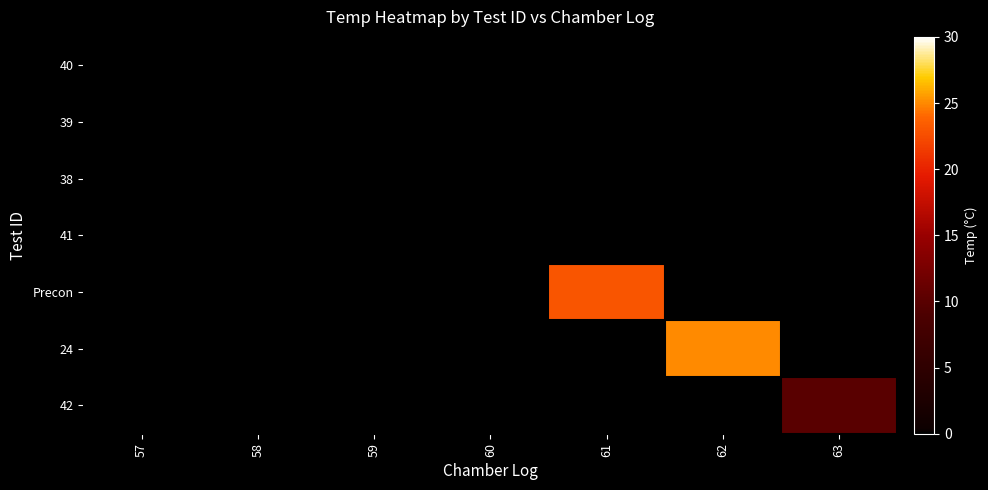

Reading left to right, extract all data points from this chart.

40: 57=0	58=0	59=0	60=0	61=0	62=0	63=0
39: 57=0	58=0	59=0	60=0	61=0	62=0	63=0
38: 57=0	58=0	59=0	60=0	61=0	62=0	63=0
41: 57=0	58=0	59=0	60=0	61=0	62=0	63=0
Precon: 57=0	58=0	59=0	60=0	61=23	62=0	63=0
24: 57=0	58=0	59=0	60=0	61=0	62=25	63=0
42: 57=0	58=0	59=0	60=0	61=0	62=0	63=10